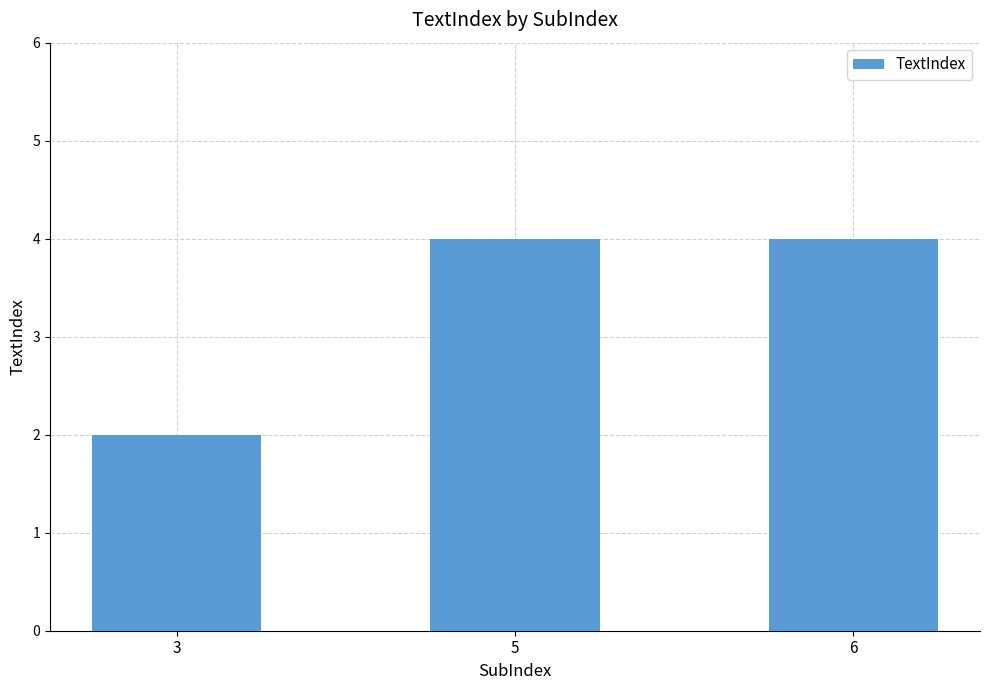

How many series are shown in this chart?

1